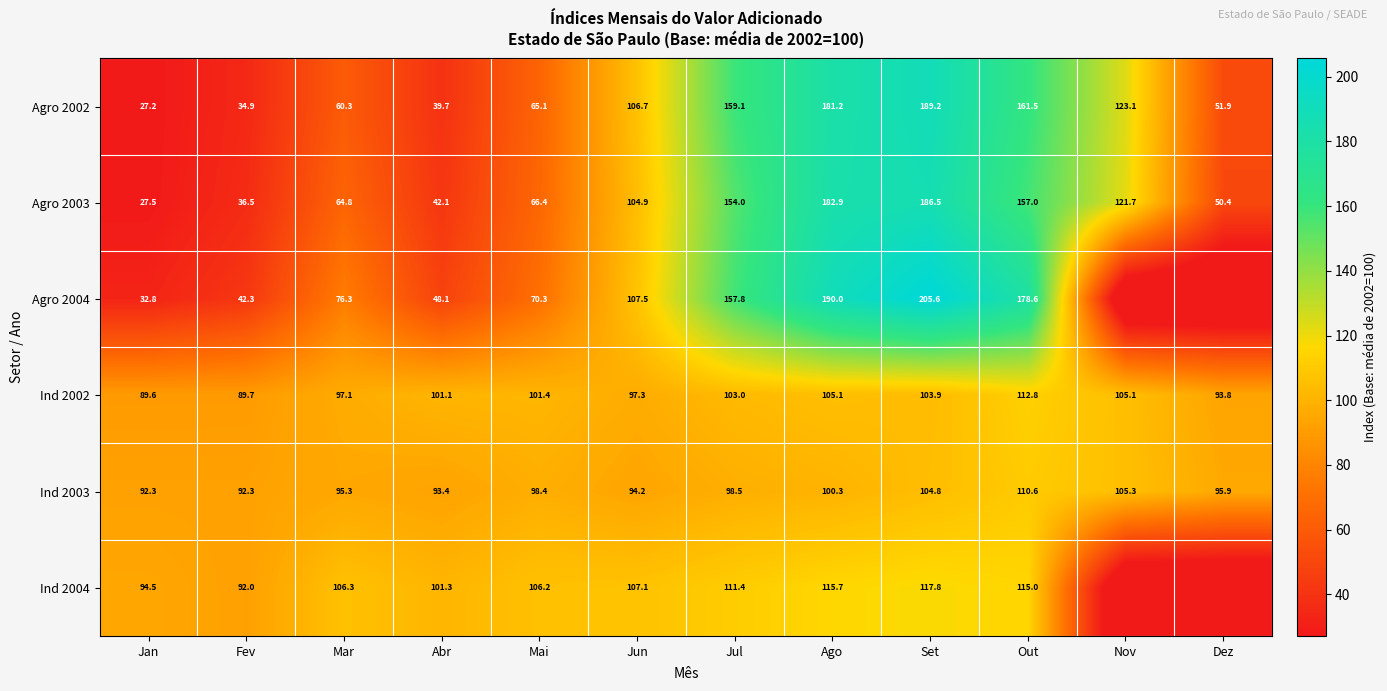

What is the total value across all series at Jan?

363.9